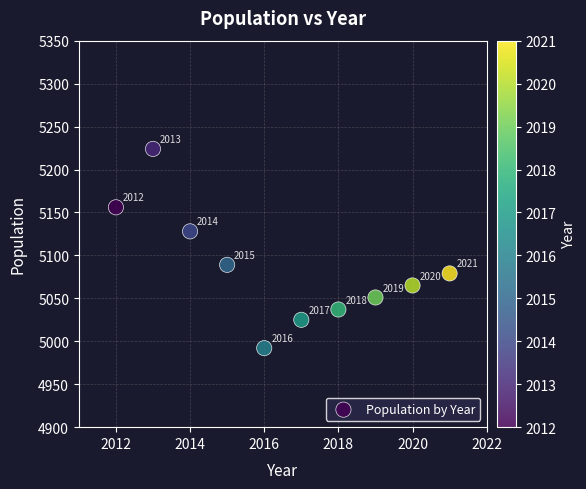

What Y value in the scatter plot is closest to 5108?

5089